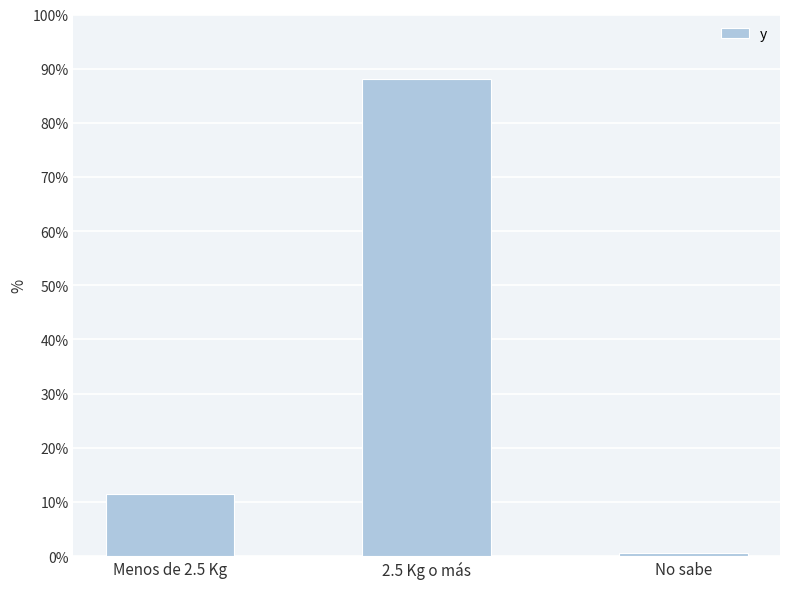

What is the change in value from 2.5 Kg o más to No sabe?

-87.6